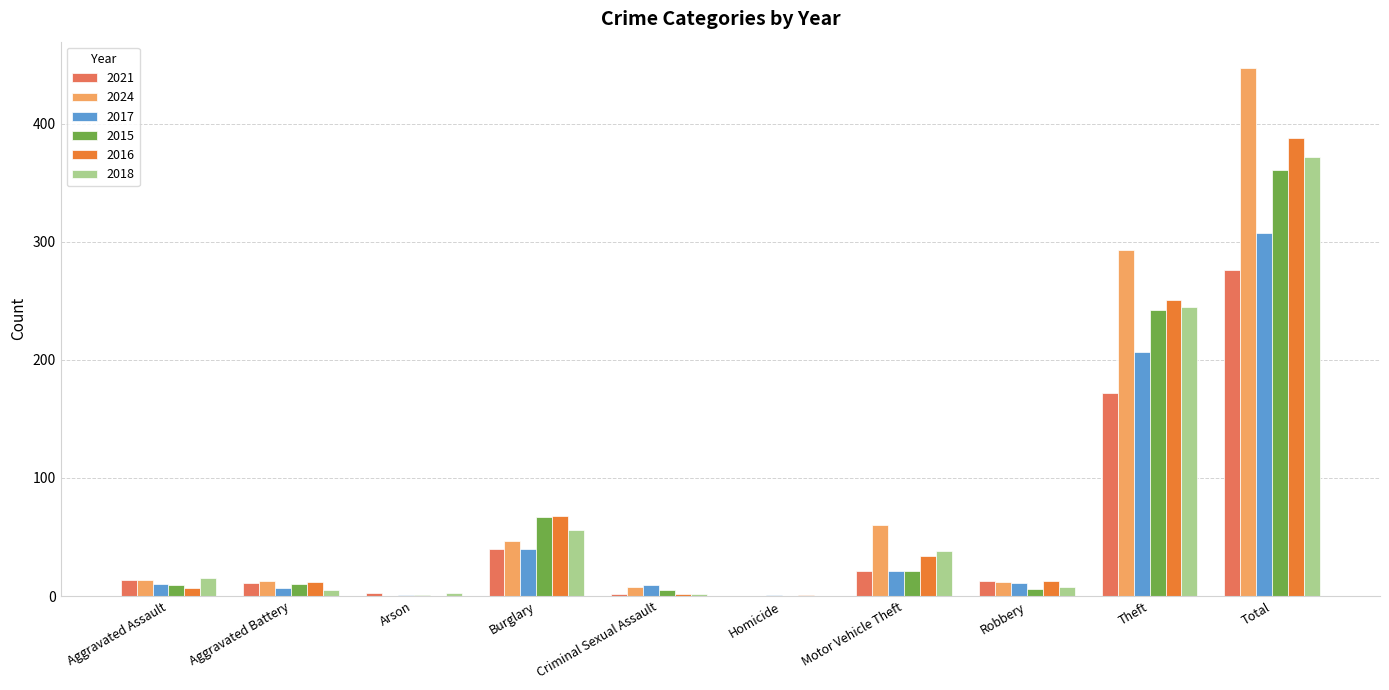

The 2016 series shows 68 at Burglary. True or false?

True